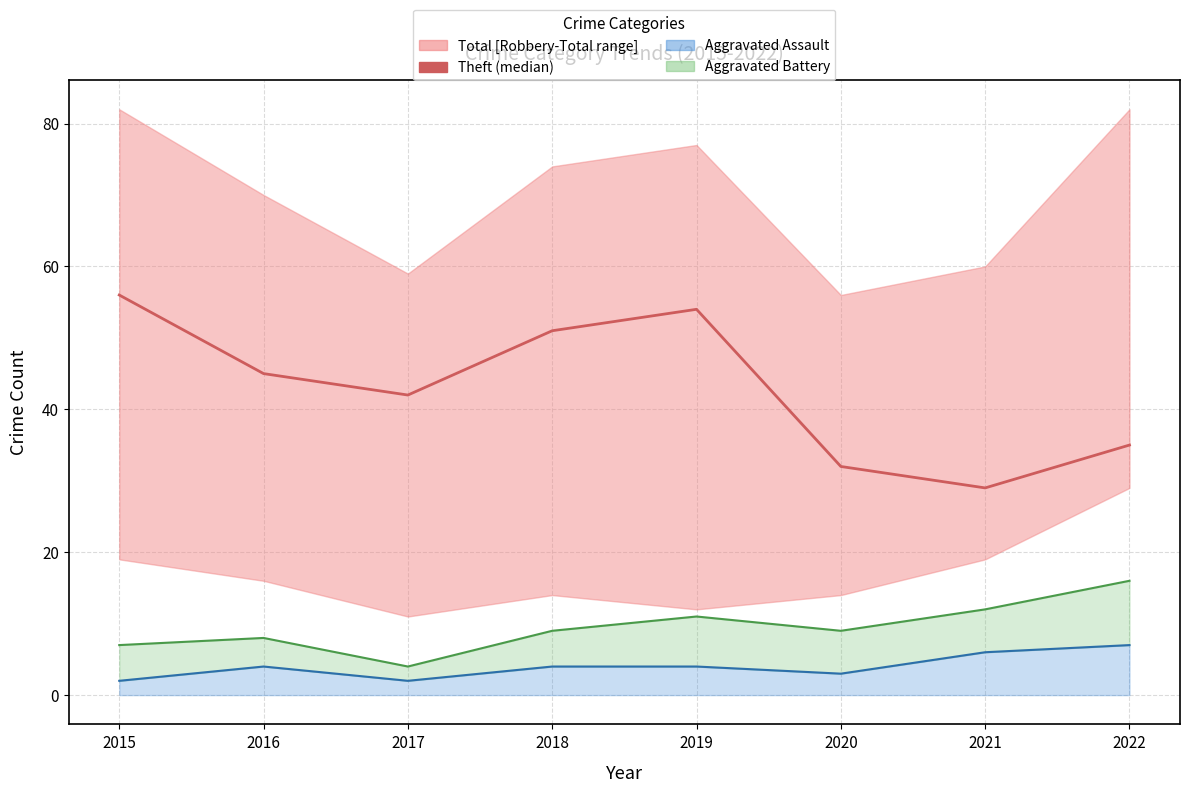

How many interior local valleys does the Theft series have?

2